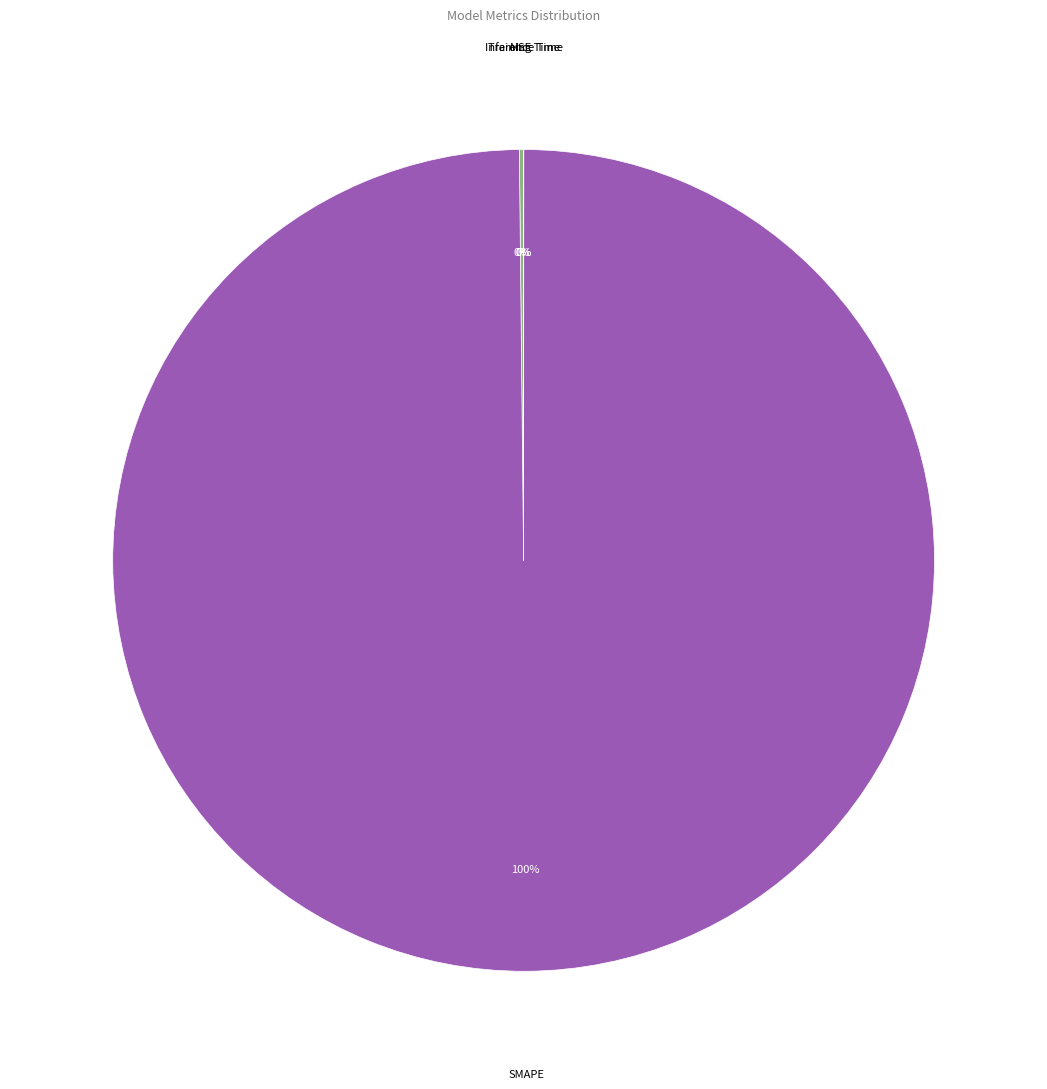

Is there any slice that represents more than half of the pie?

Yes